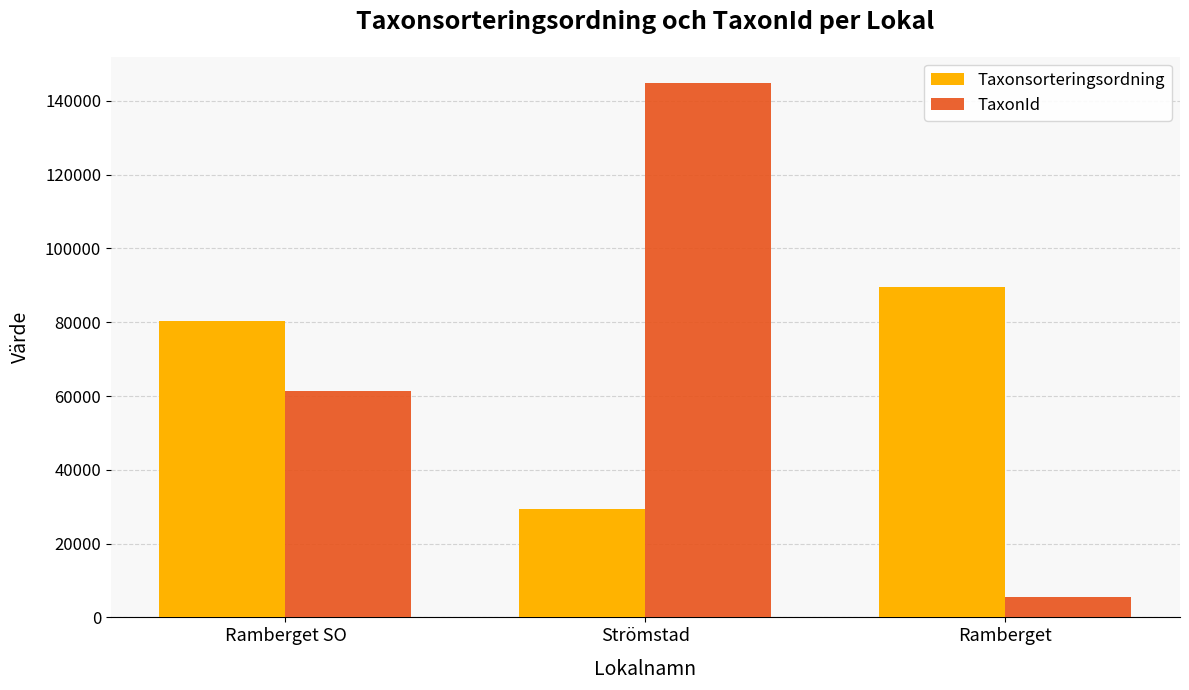

Rank the categories by Taxonsorteringsordning value from highest to lowest.

Ramberget, Ramberget SO, Strömstad